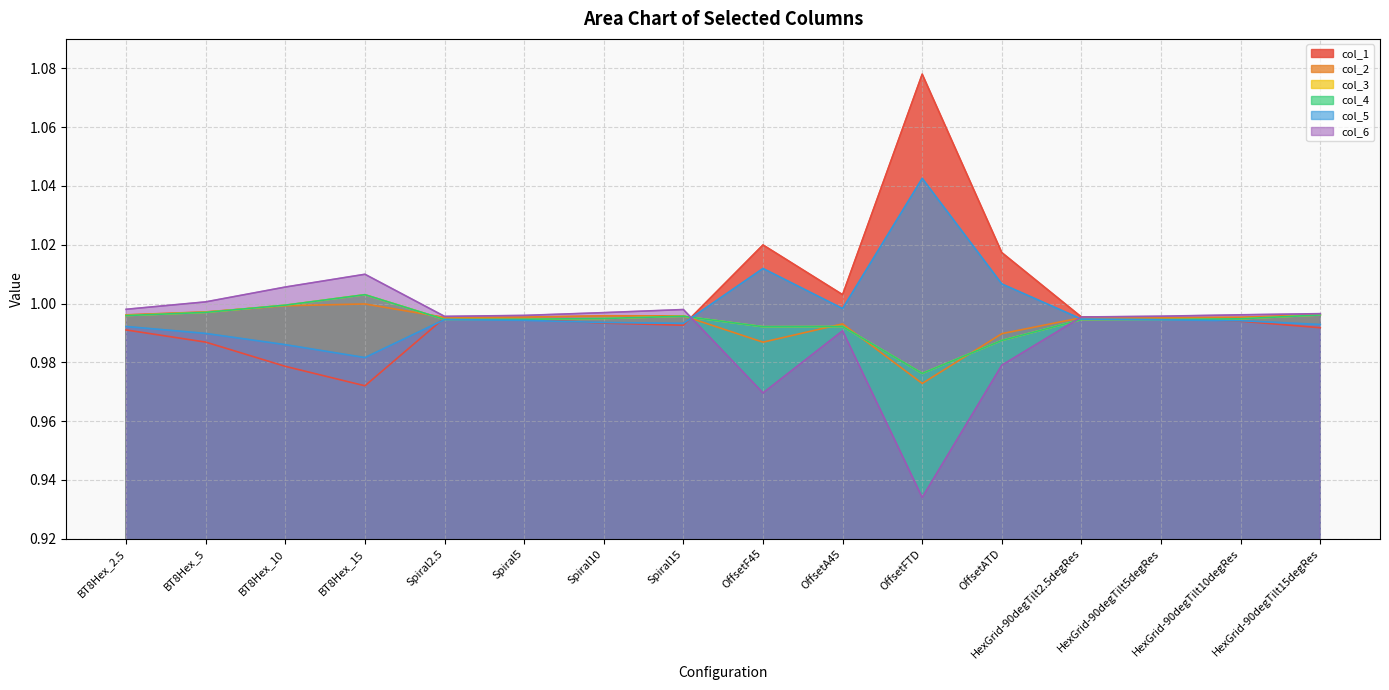

How many lines are shown in the chart?

6